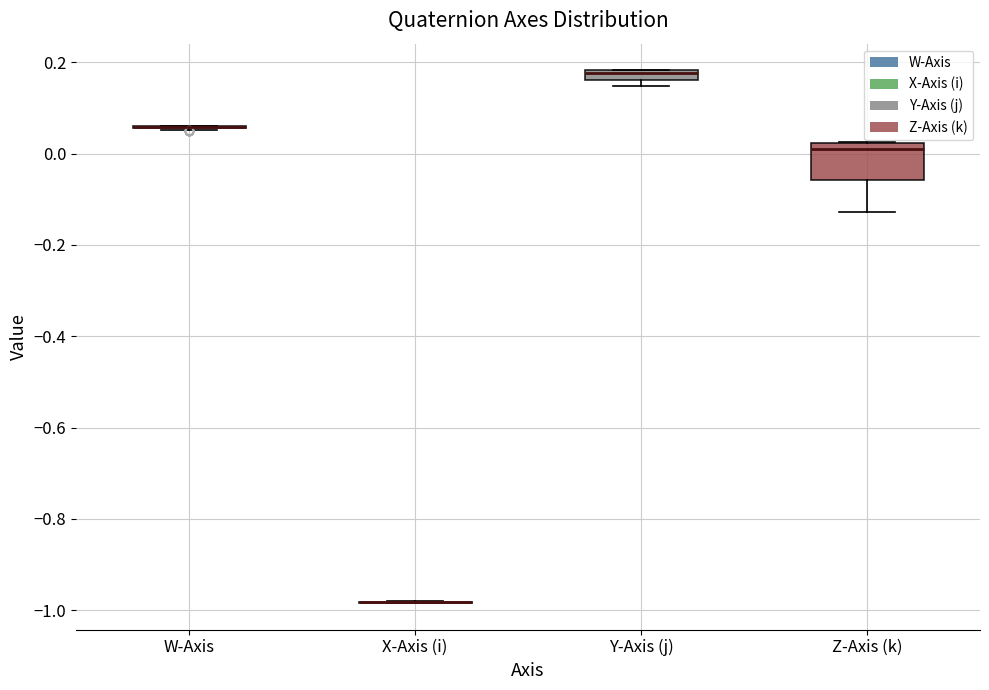

Comparing the boxes themselves (not the whiskers), which one is the tallest?

Z-Axis (k)